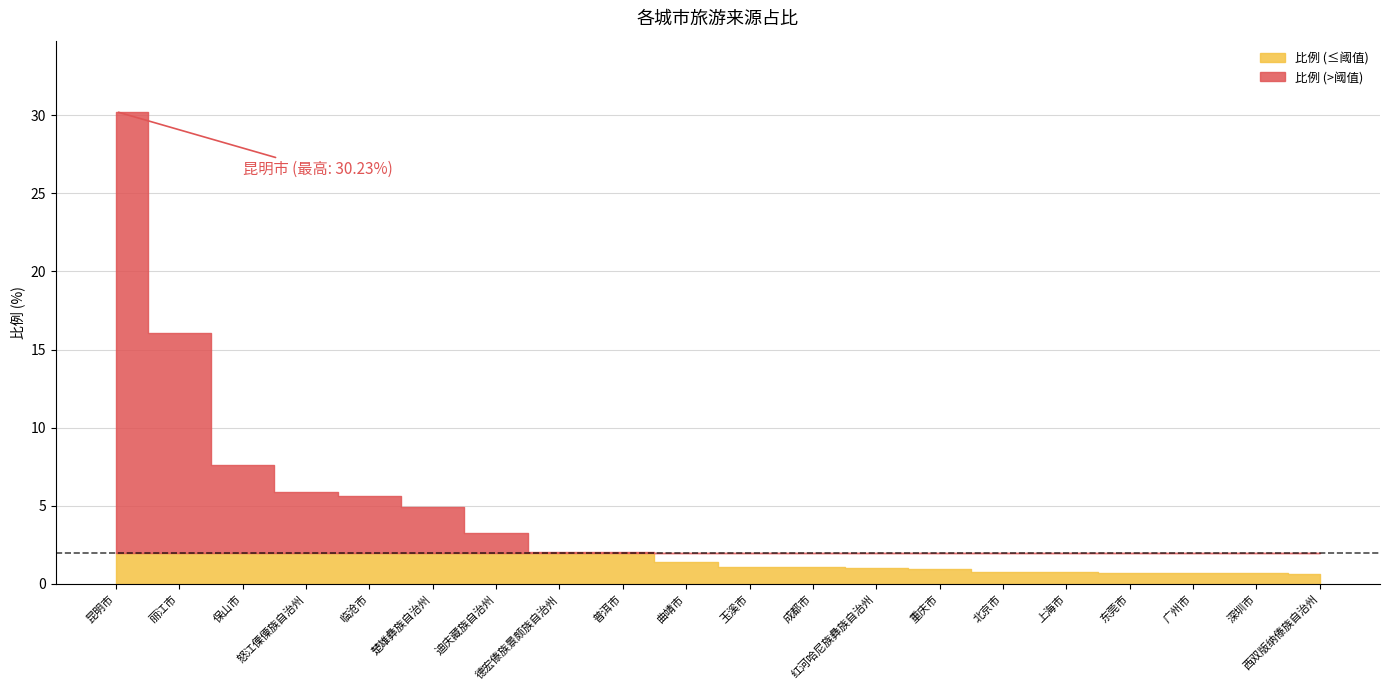

How many data points does each series have?

20